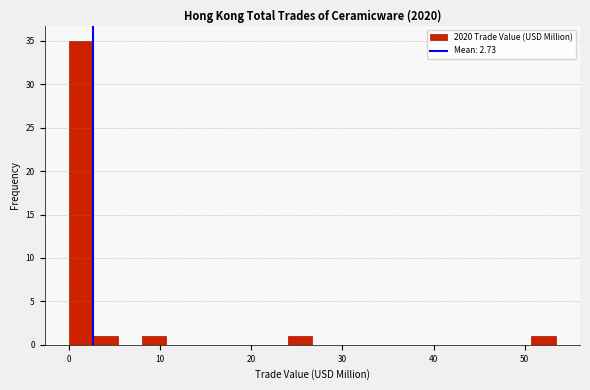

Read against the x-axis, roughly where is the centre of the tallest bar?

1